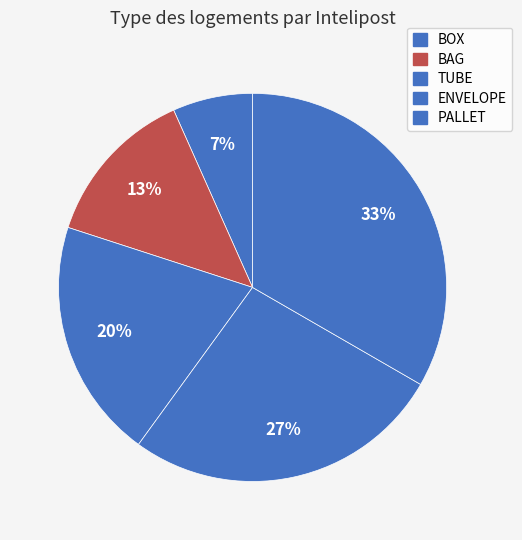

To the nearest percent, what portion does TUBE represent?

20%